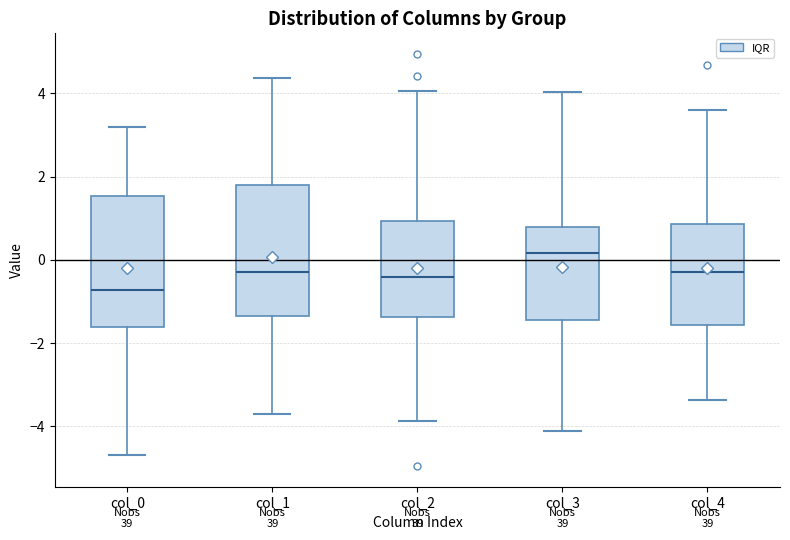

Where is the lower edge of the box for col_0 on the y-axis? The values are not printed on the chart, so give them approximately, as read against the axis.

-1.6